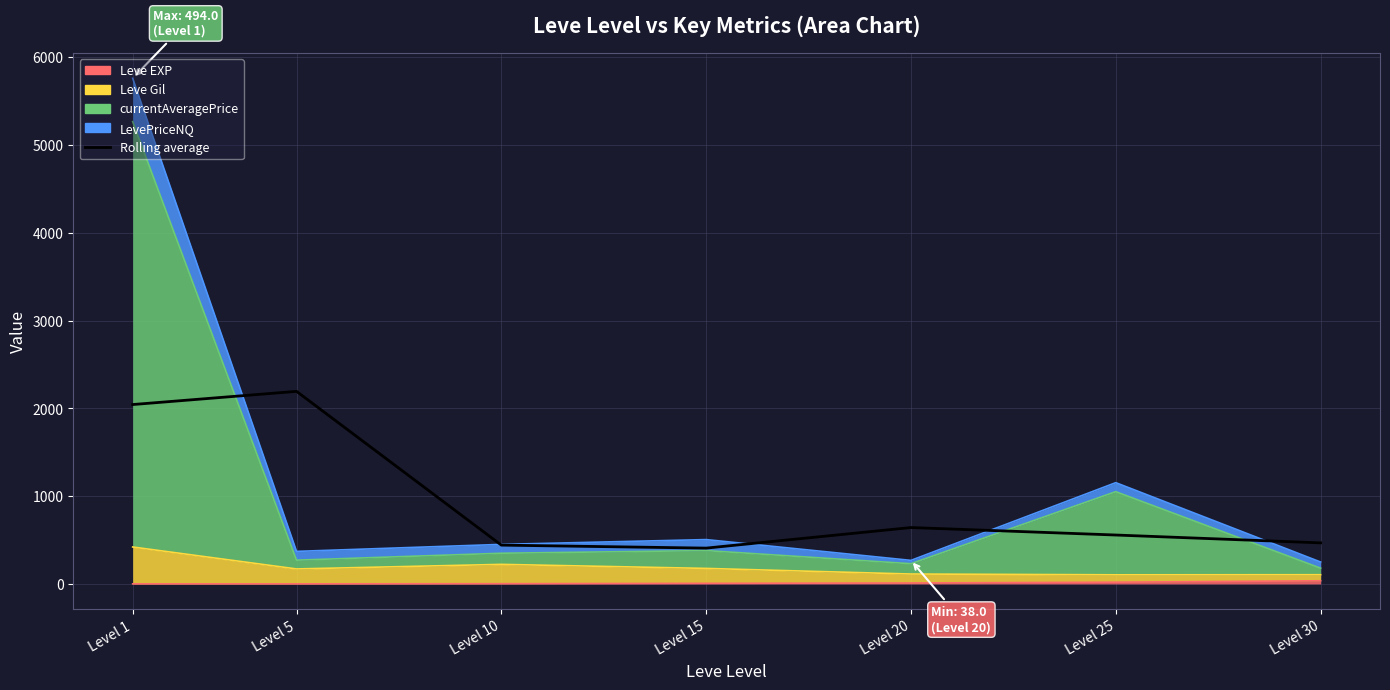

List the labels in order of value, largest first.

Level 5, Level 1, Level 20, Level 25, Level 30, Level 10, Level 15